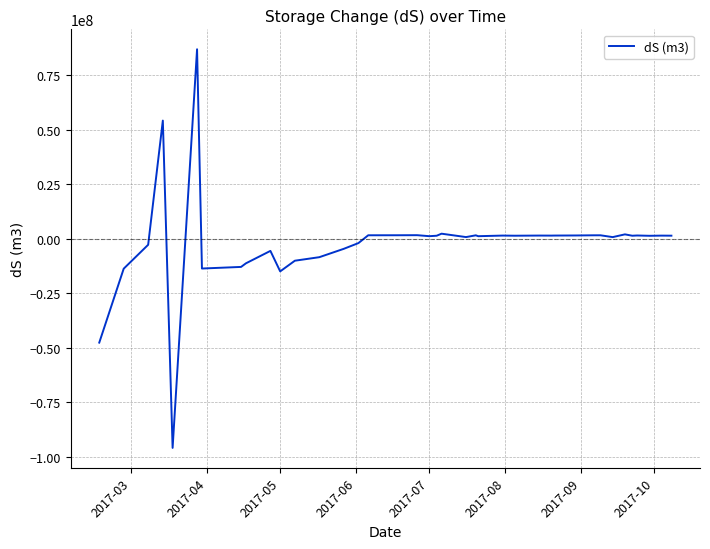

What is the maximum value shown in the chart?

86895857.5